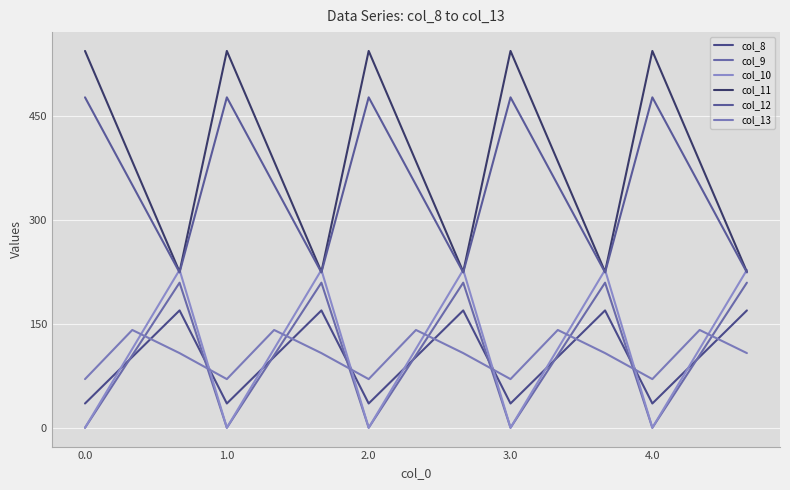

What are all the series names shown in the legend?

col_8, col_9, col_10, col_11, col_12, col_13